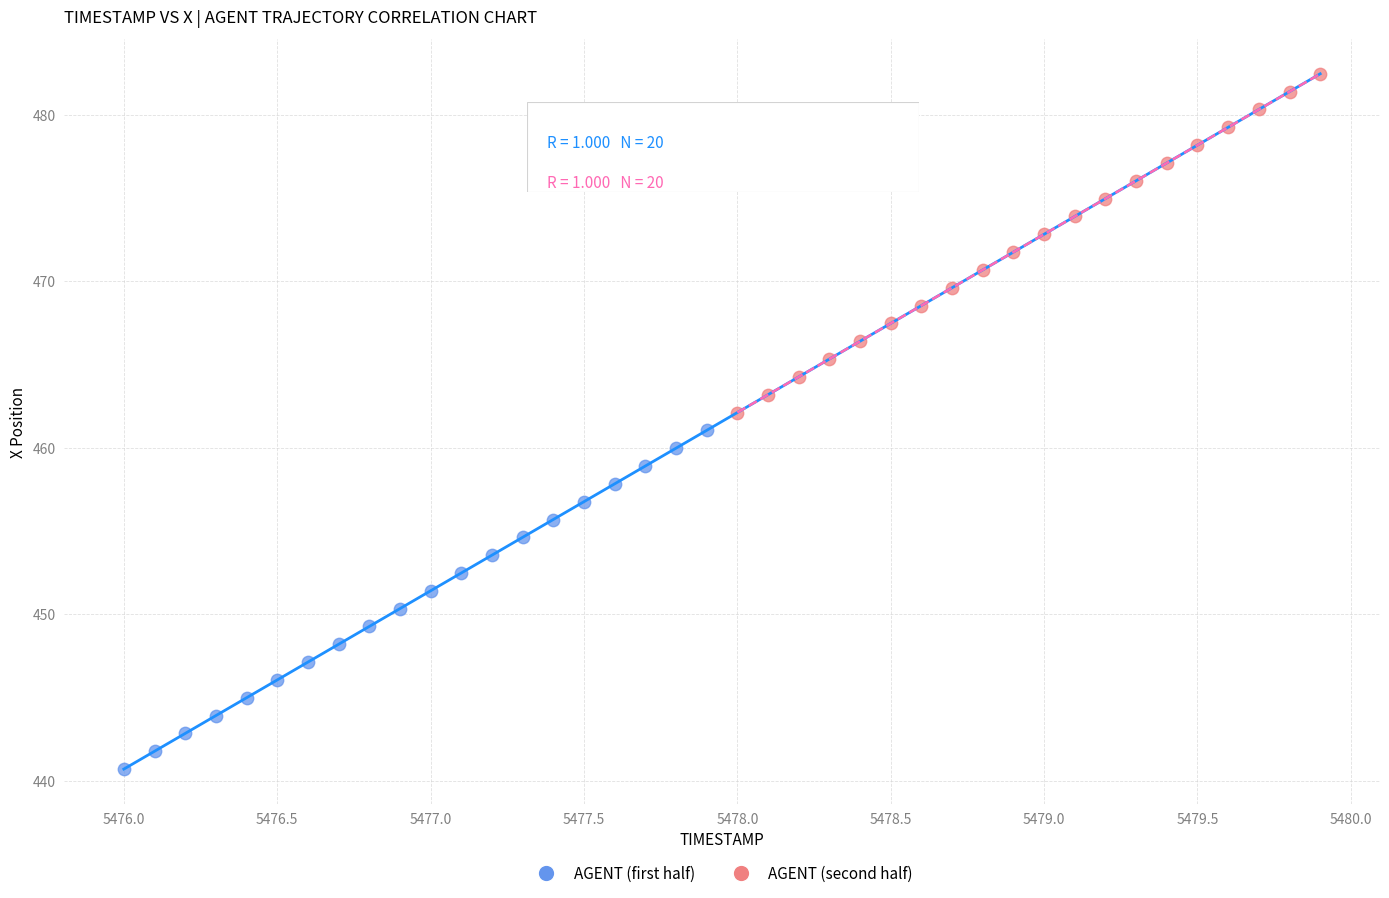

Which series reaches the maximum Y coordinate?

AGENT (second half)